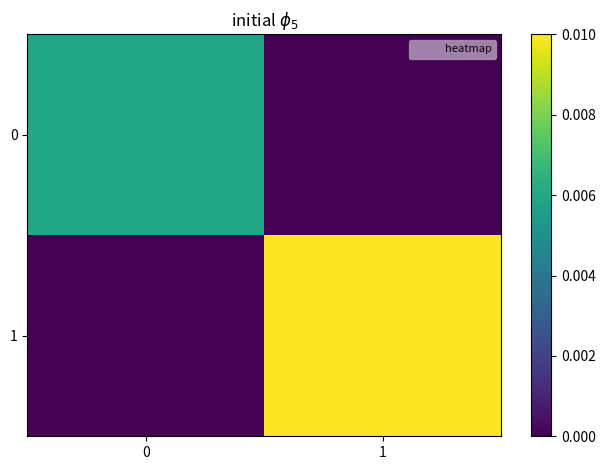

At which category does the chart reach its minimum across all series?

1